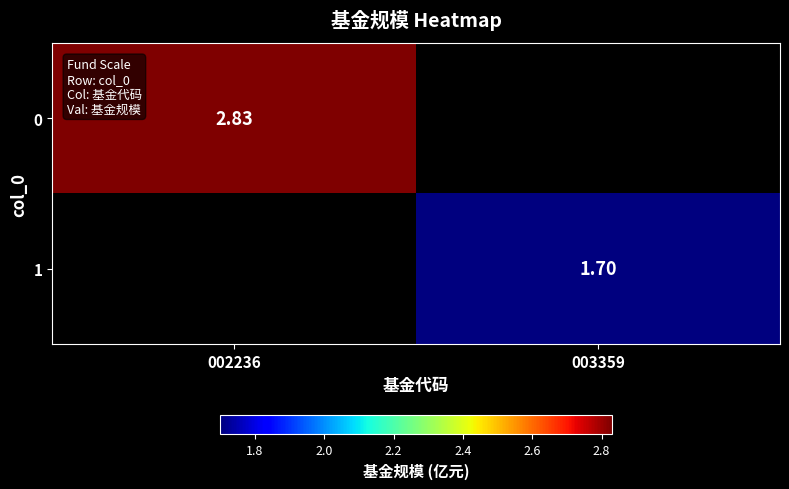

Is the value of 0 at 002236 greater than the value of 1 at 003359?

Yes